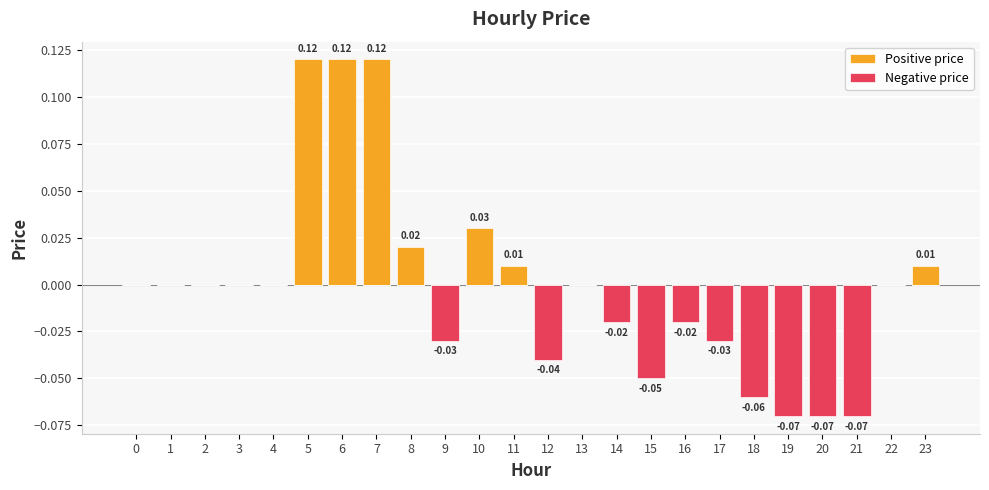

Which label corresponds to the smallest value in the chart?

19